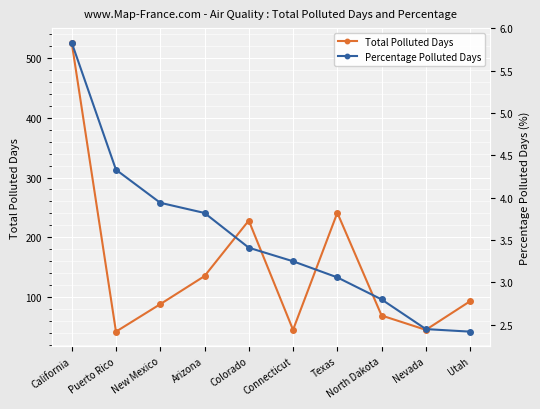

Between Connecticut and Nevada, which is larger?

Connecticut